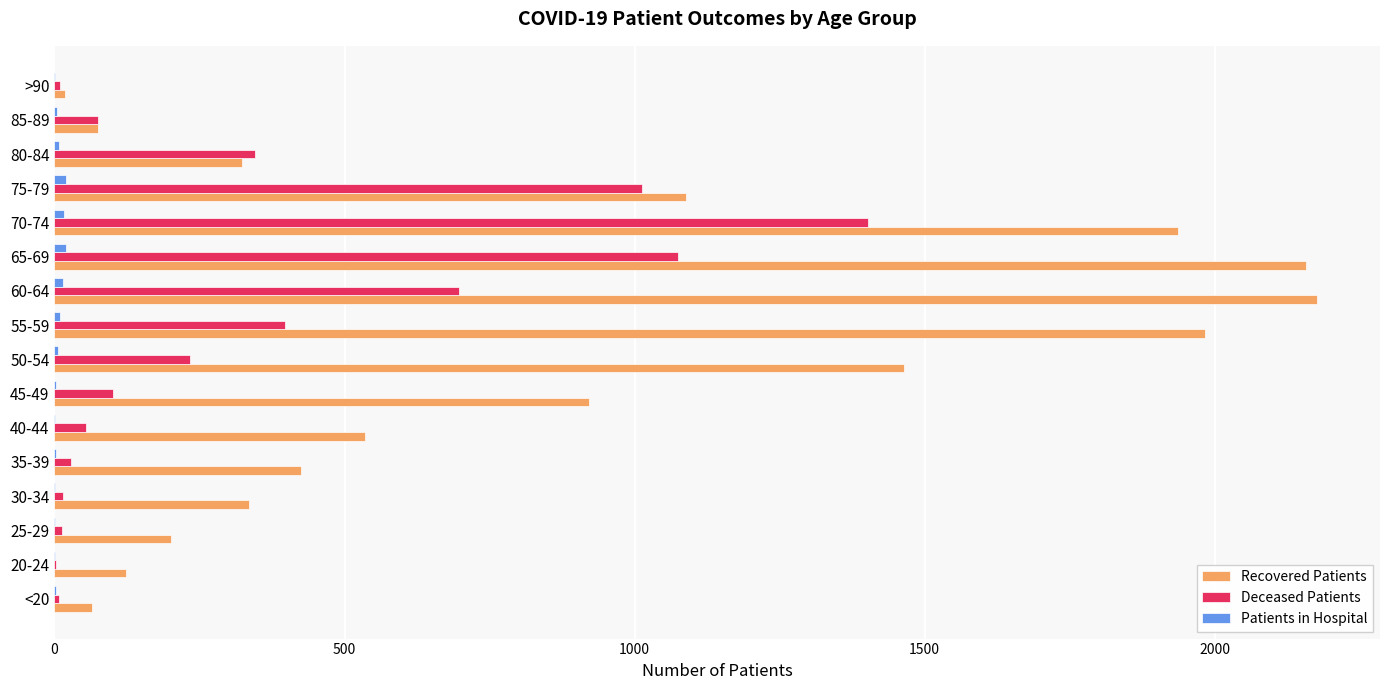

What is the sum of all Deceased Patients values?

5468